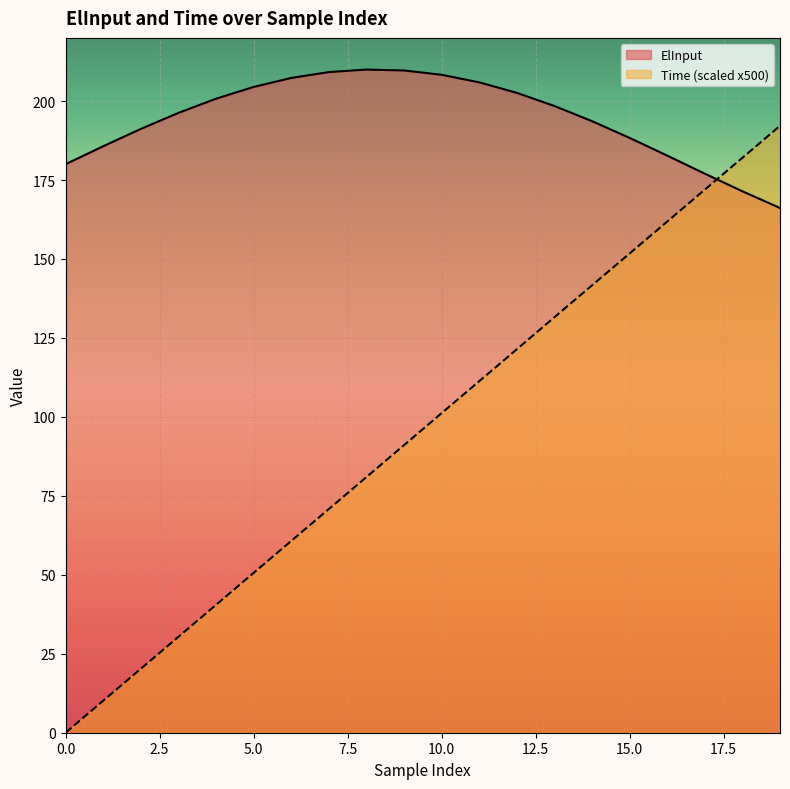

How many lines are shown in the chart?

2